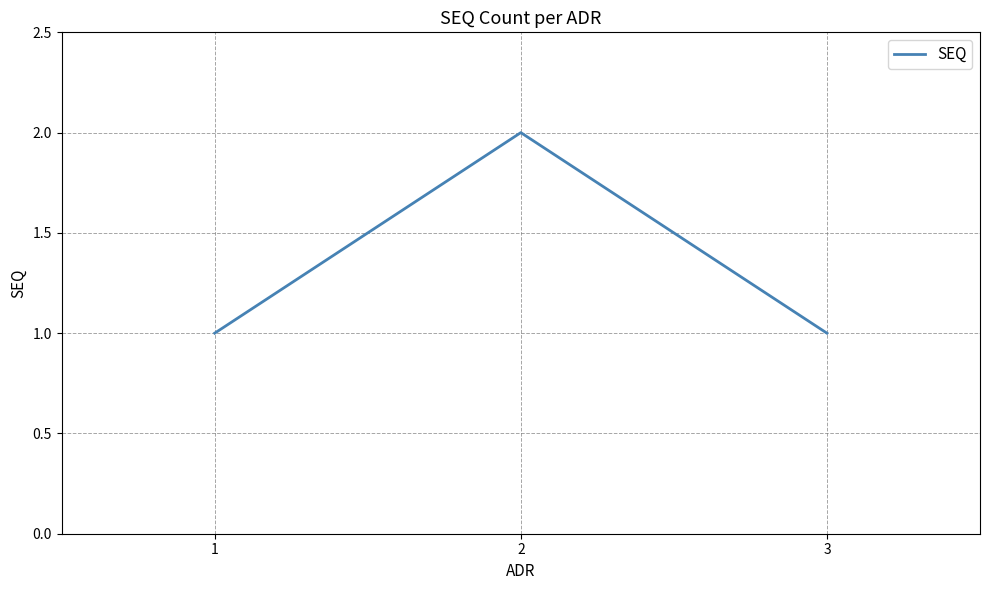

The chart shows a value of 2 at 2. True or false?

True